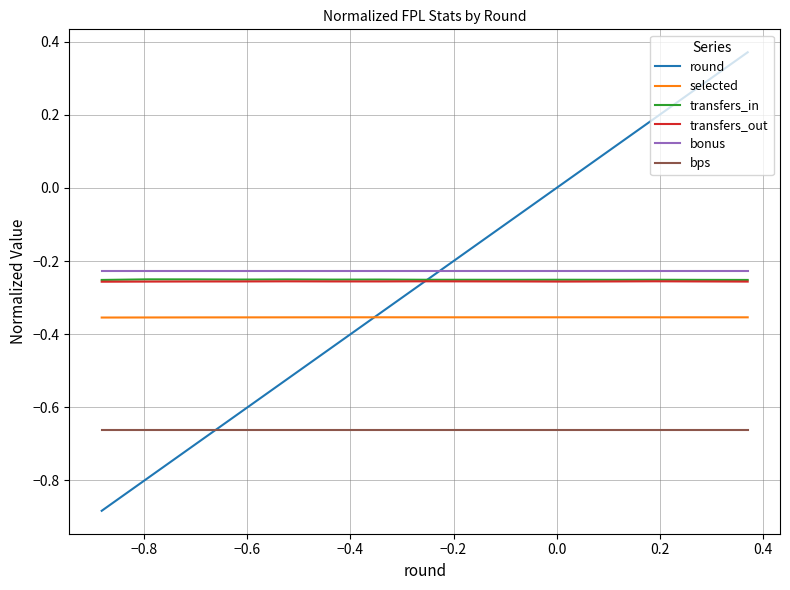

True or false: bonus and bps cross at least once.

False